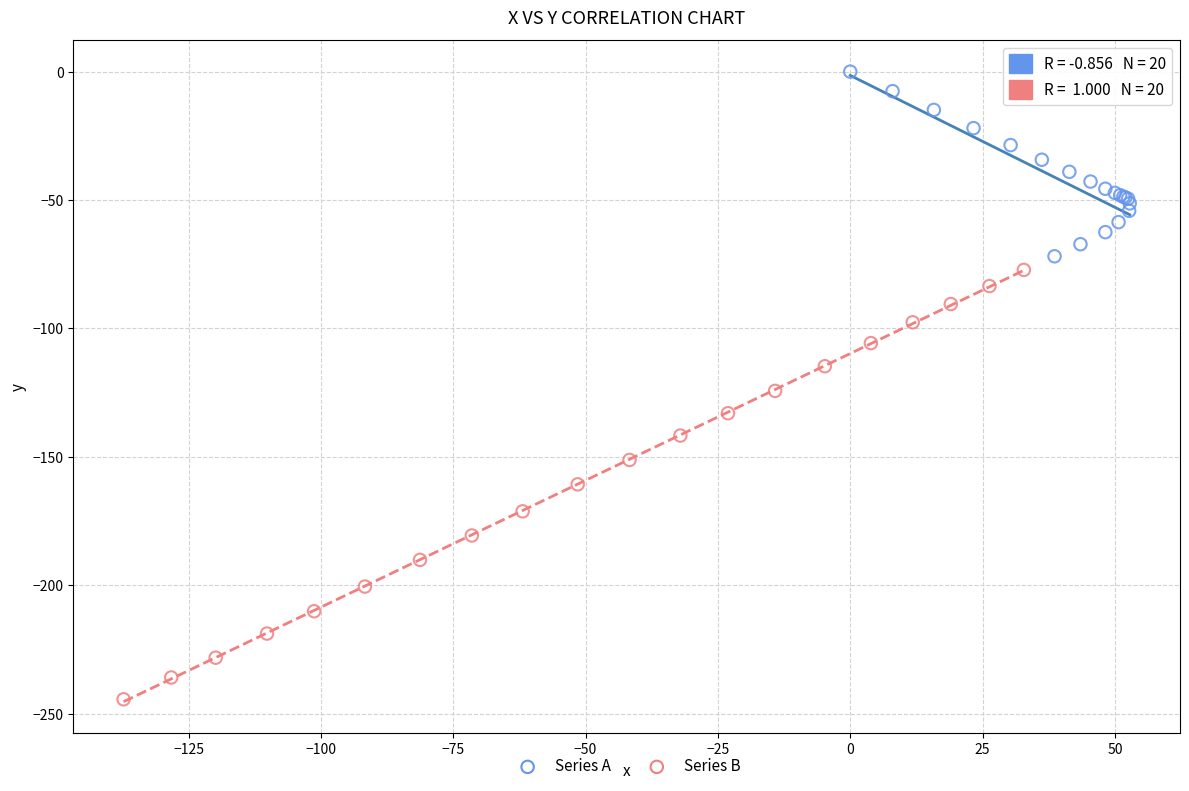

Which series reaches the maximum Y coordinate?

Series A